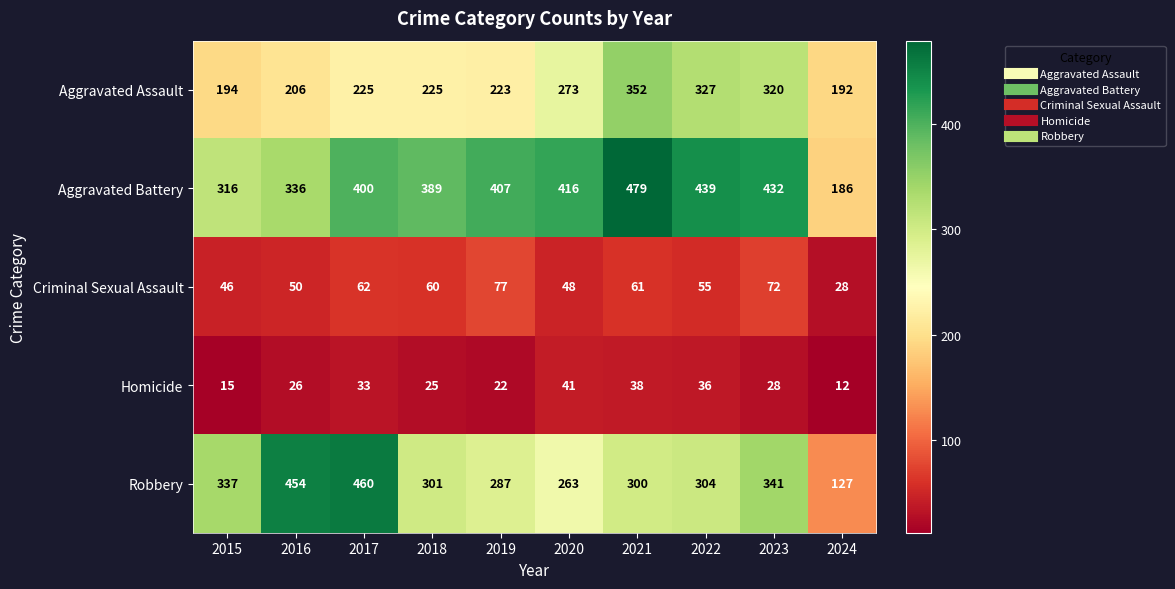

Which series has the largest range (max minus min)?

Robbery